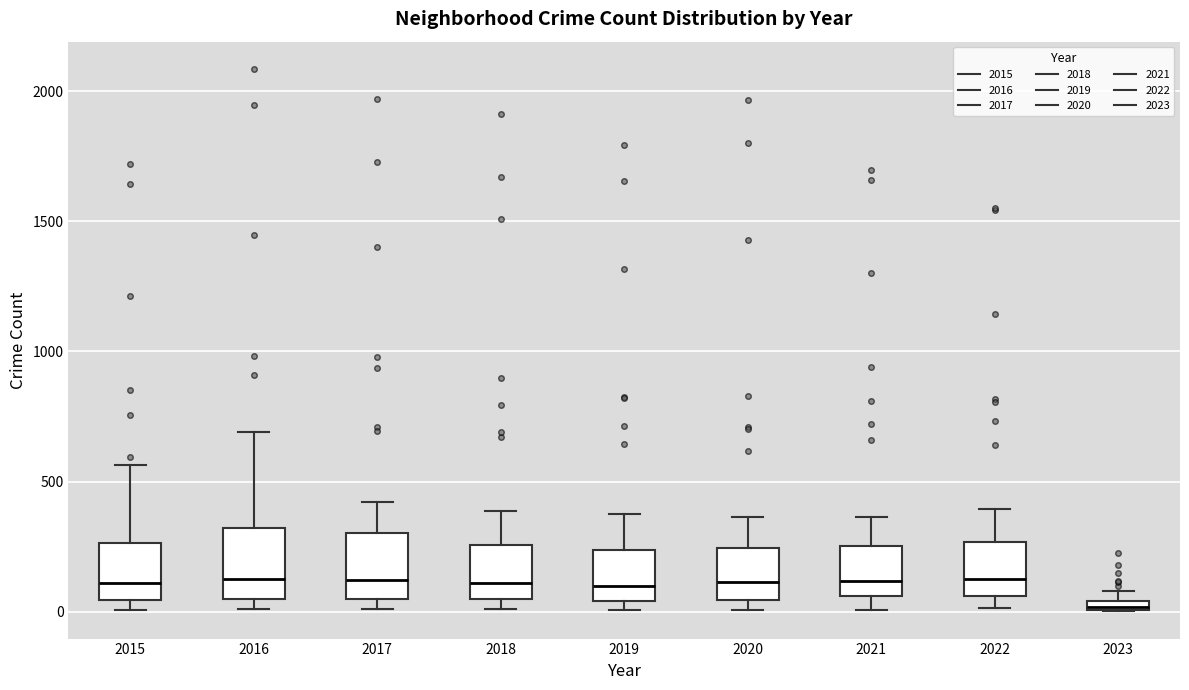

Where is the upper edge of the box at x = 2023 on the y-axis? The values are not printed on the chart, so give them approximately, as read against the axis.

50